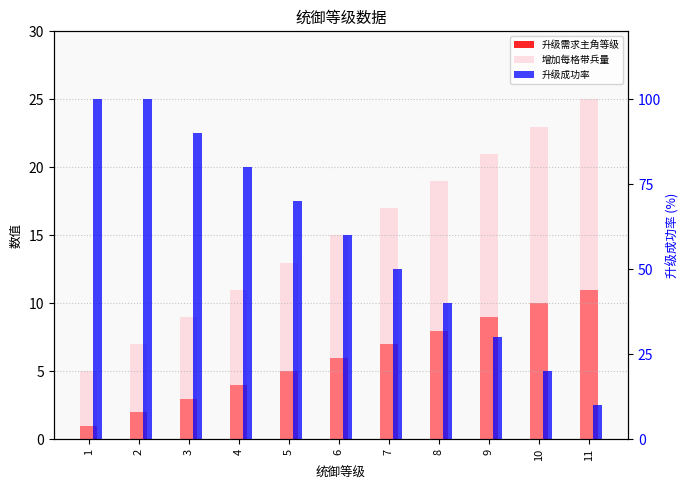

What is the value of the 增加每格带兵量 bar at the 9th from the left?

21